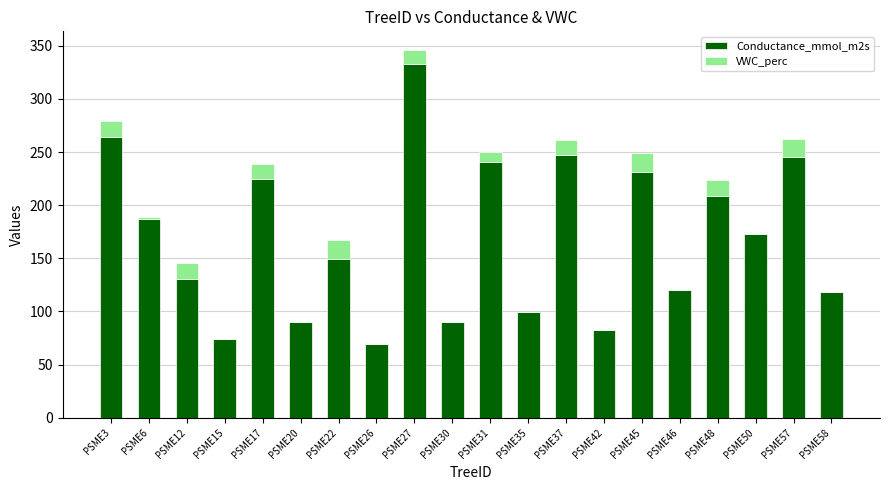

The value of Conductance_mmol_m2s at PSME37 is 415.2. True or false?

False